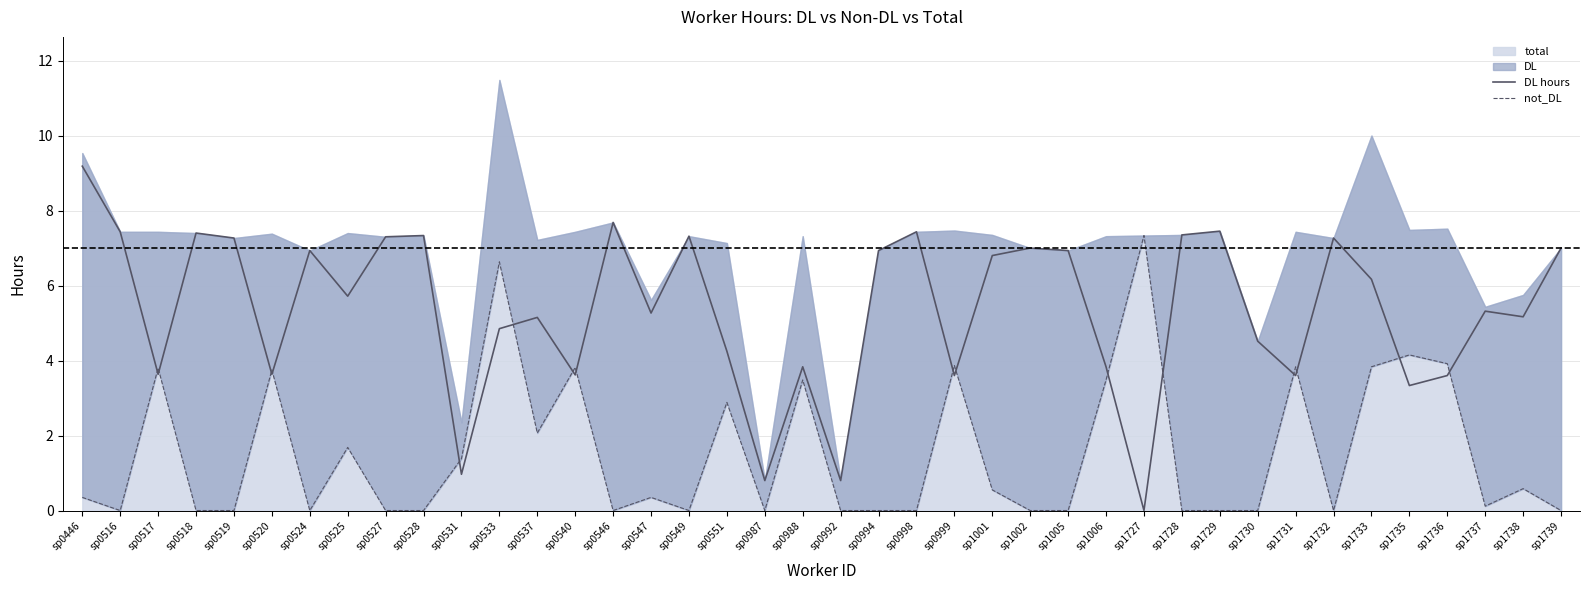

What is the sum of all not_DL values?

61.9